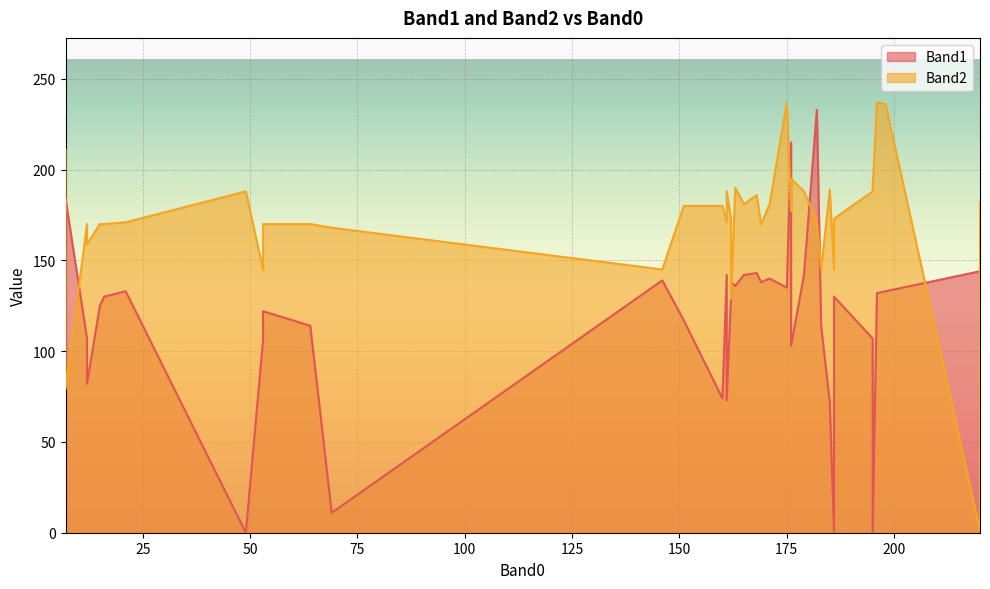

Between 160 and 53, which is larger?

53